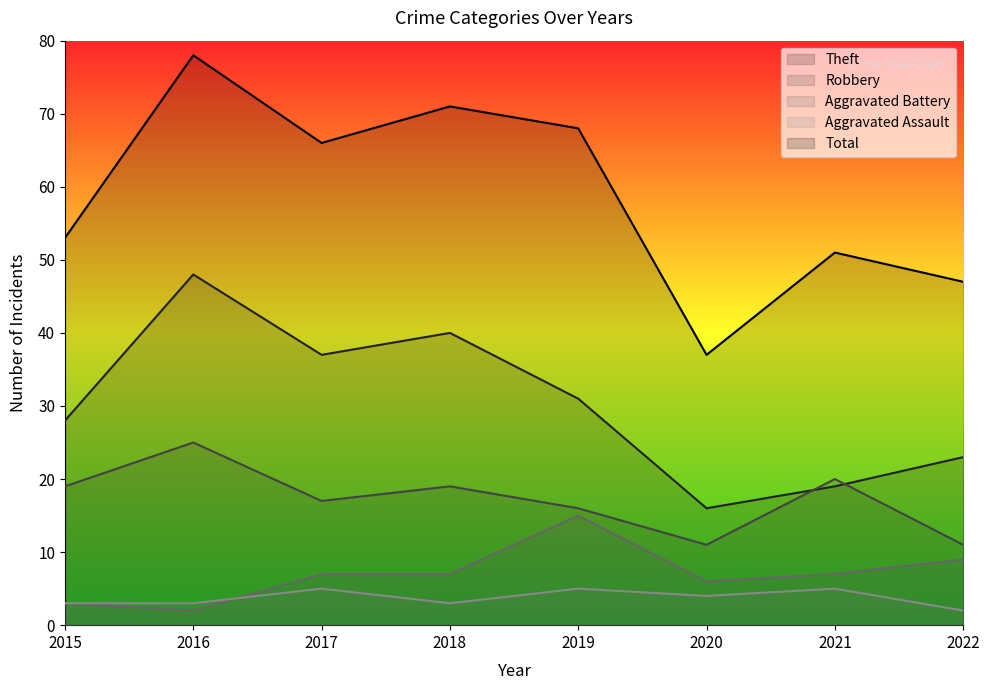

What is the total value across all series at 2020?

74